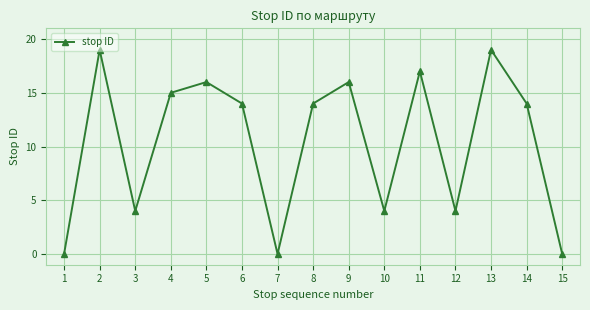

Does the chart have visible grid lines?

Yes